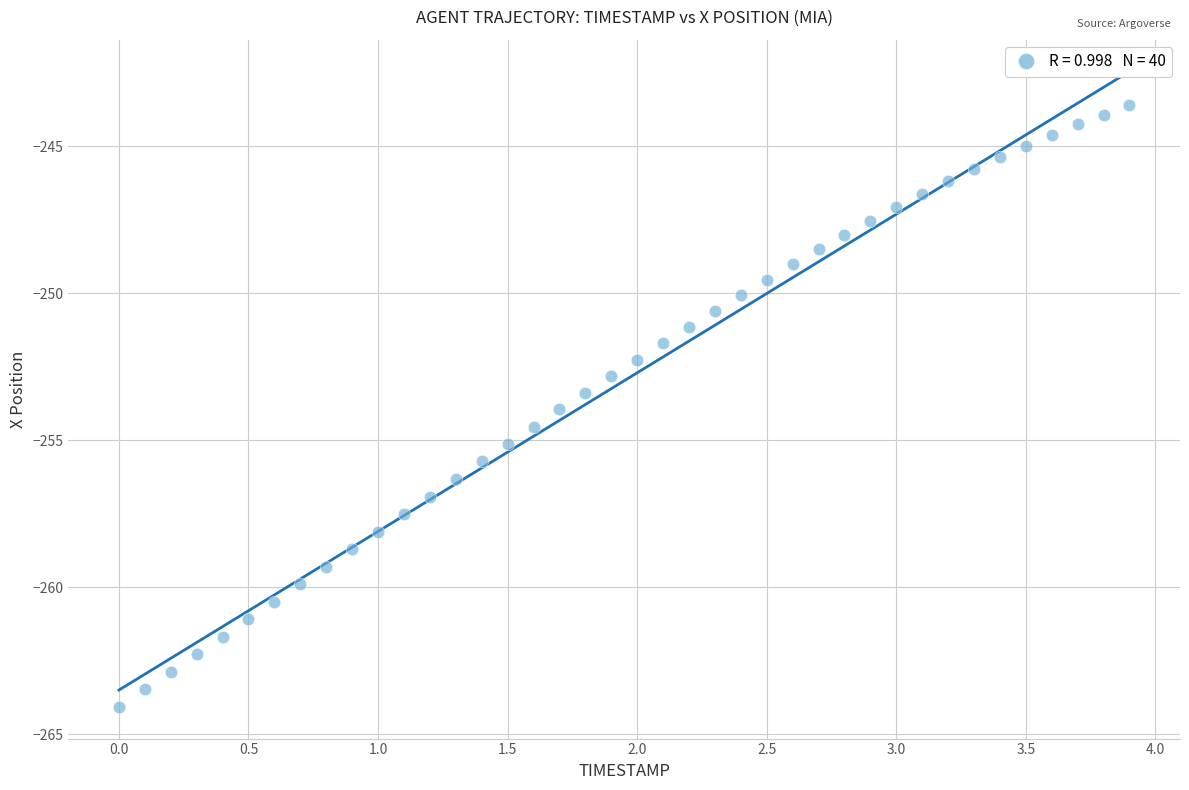

What is the range of X values (max minus min)?

3.9